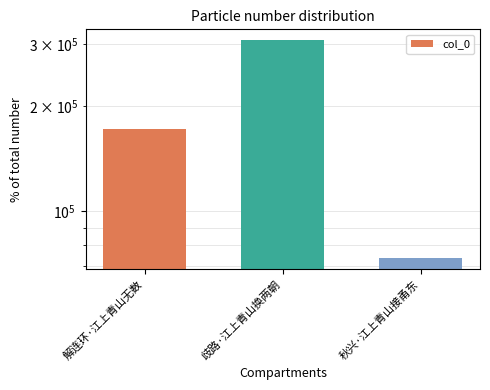

True or false: the data shows 105760 at 解连环·江上青山无数.

False